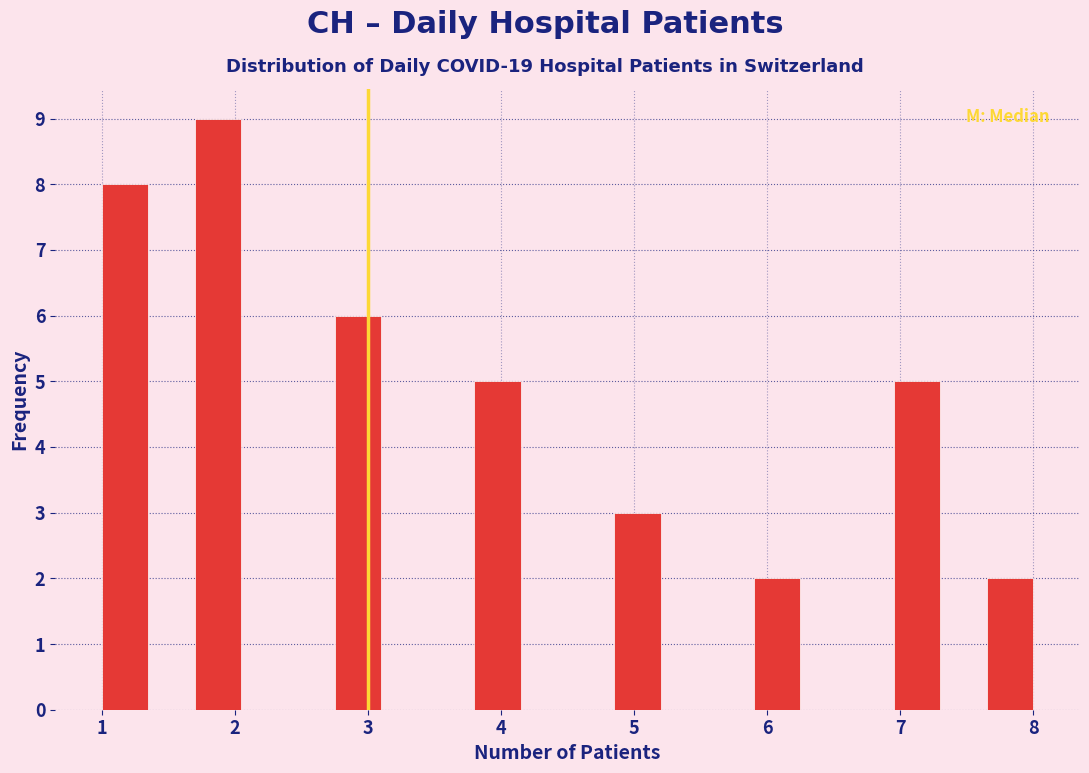

Read against the x-axis, roughly where is the centre of the tallest bar?

1.9